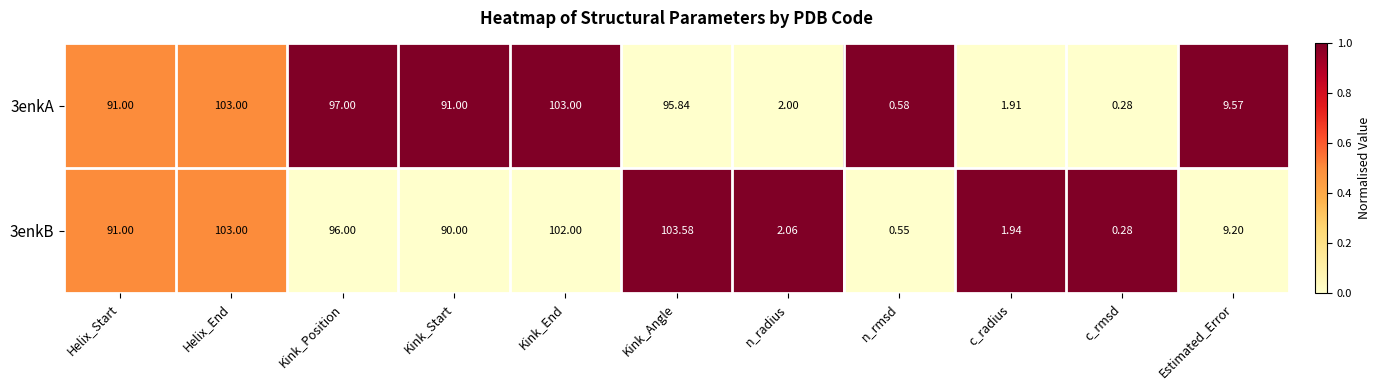

Rank the categories by 3enkB value from lowest to highest.

c_rmsd, n_rmsd, c_radius, n_radius, Estimated_Error, Kink_Start, Helix_Start, Kink_Position, Kink_End, Helix_End, Kink_Angle